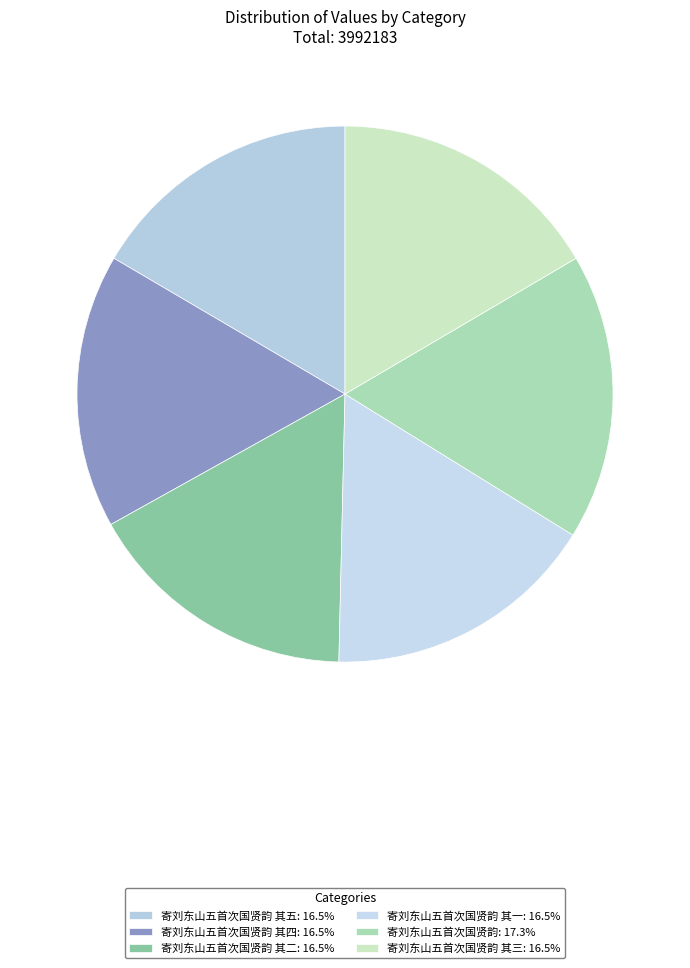

Count the number of slices in the pie.

6